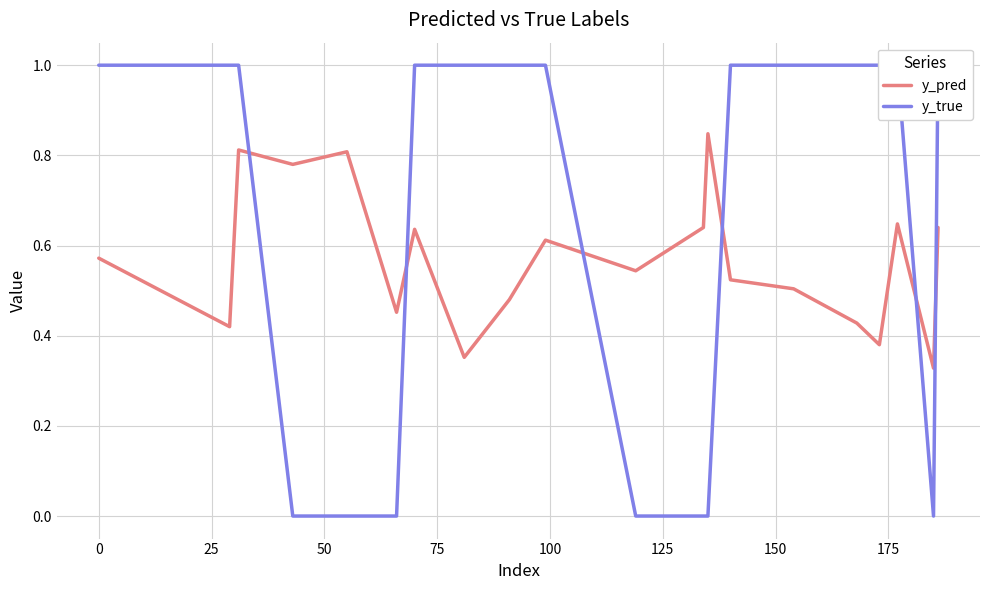

Reading right to left, what are all the values shown in this chart?

y_pred: 0.6	0.3	0.6	0.4	0.4	0.5	0.5	0.8	0.6	0.5	0.6	0.5	0.4	0.6	0.5	0.8	0.8	0.8	0.4	0.6
y_true: 1.0	0.0	1.0	1.0	1.0	1.0	1.0	0.0	0.0	0.0	1.0	1.0	1.0	1.0	0.0	0.0	0.0	1.0	1.0	1.0